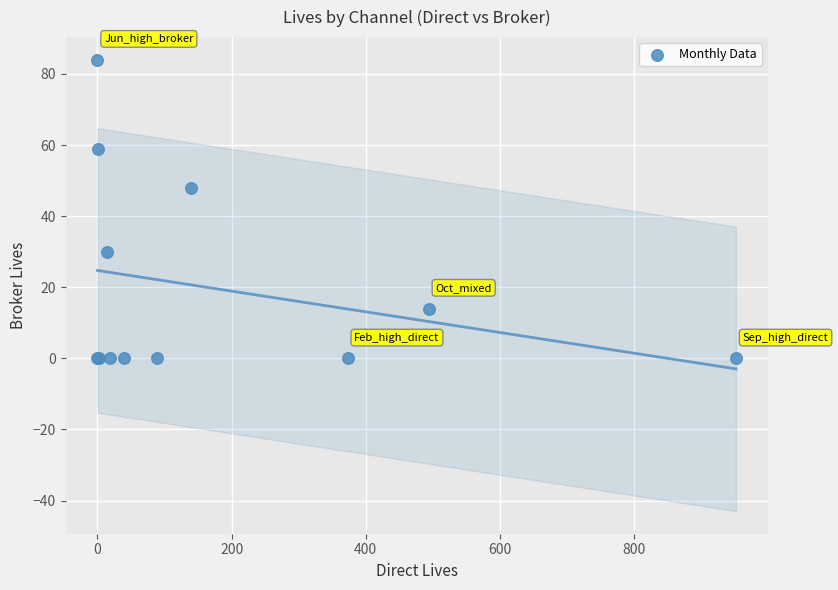

What Y value in the scatter plot is closest to 42?

48